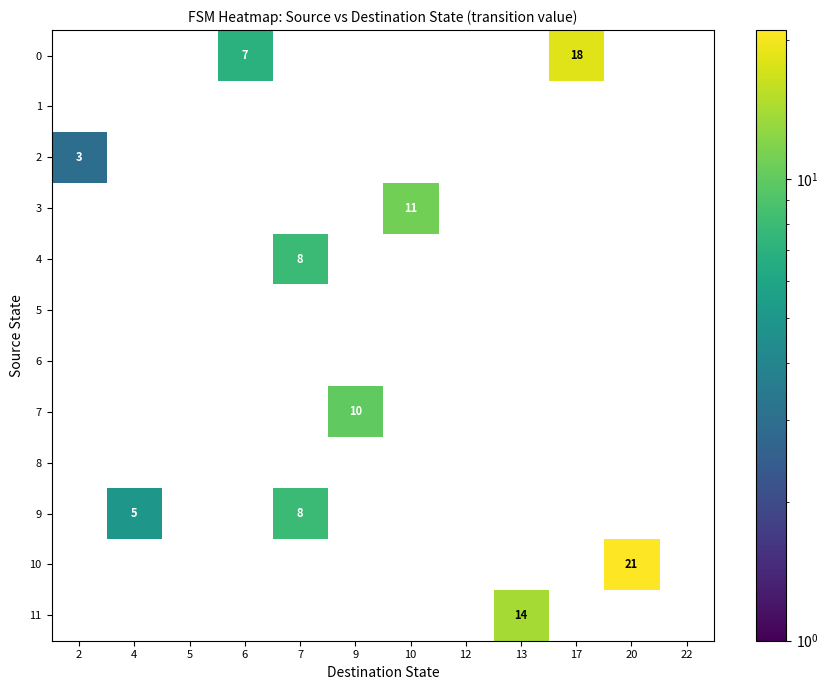

Which label corresponds to the smallest value in the chart?

2